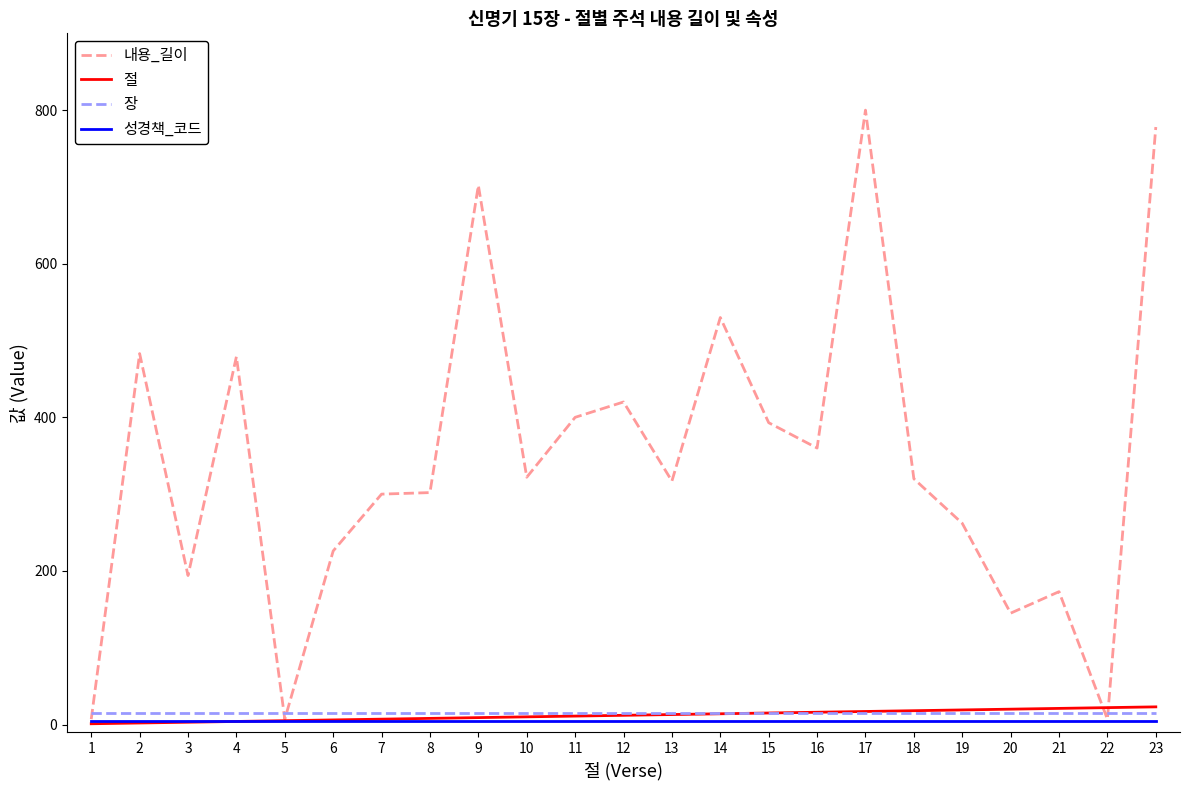

What is the difference between the highest and lowest values at 10?

317